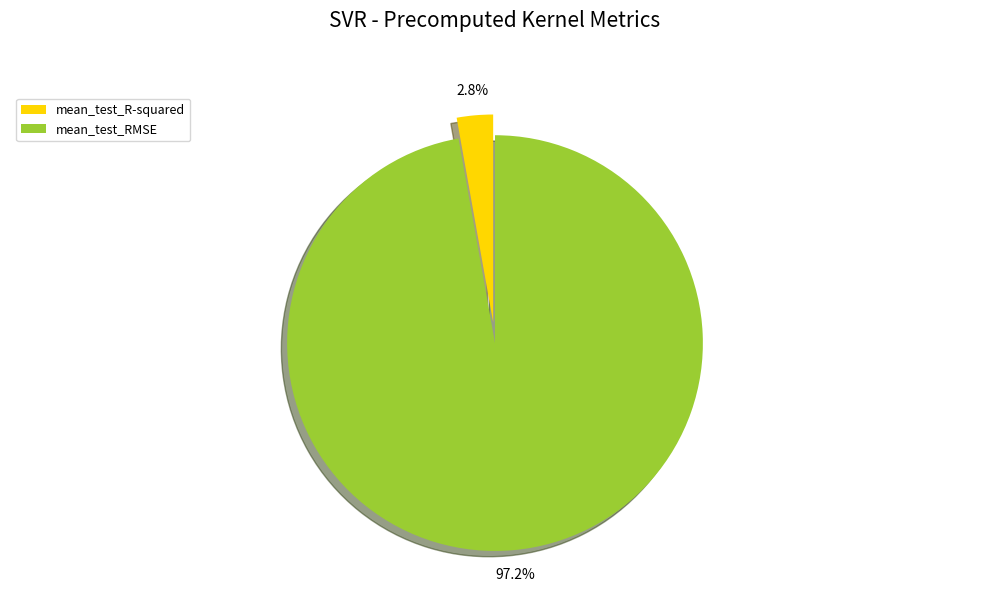

Is there a majority slice in this chart?

Yes